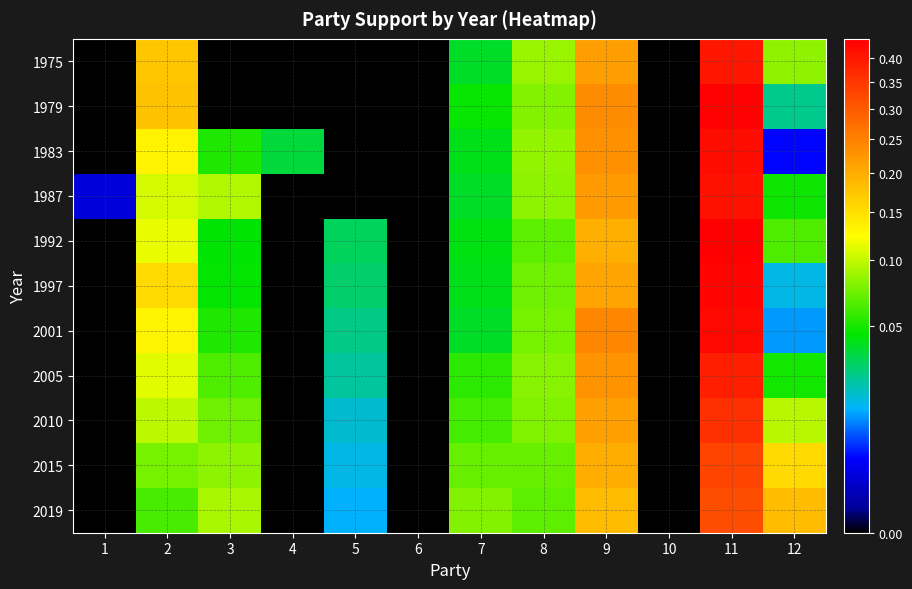

At which category is the sum across all series the highest?

11